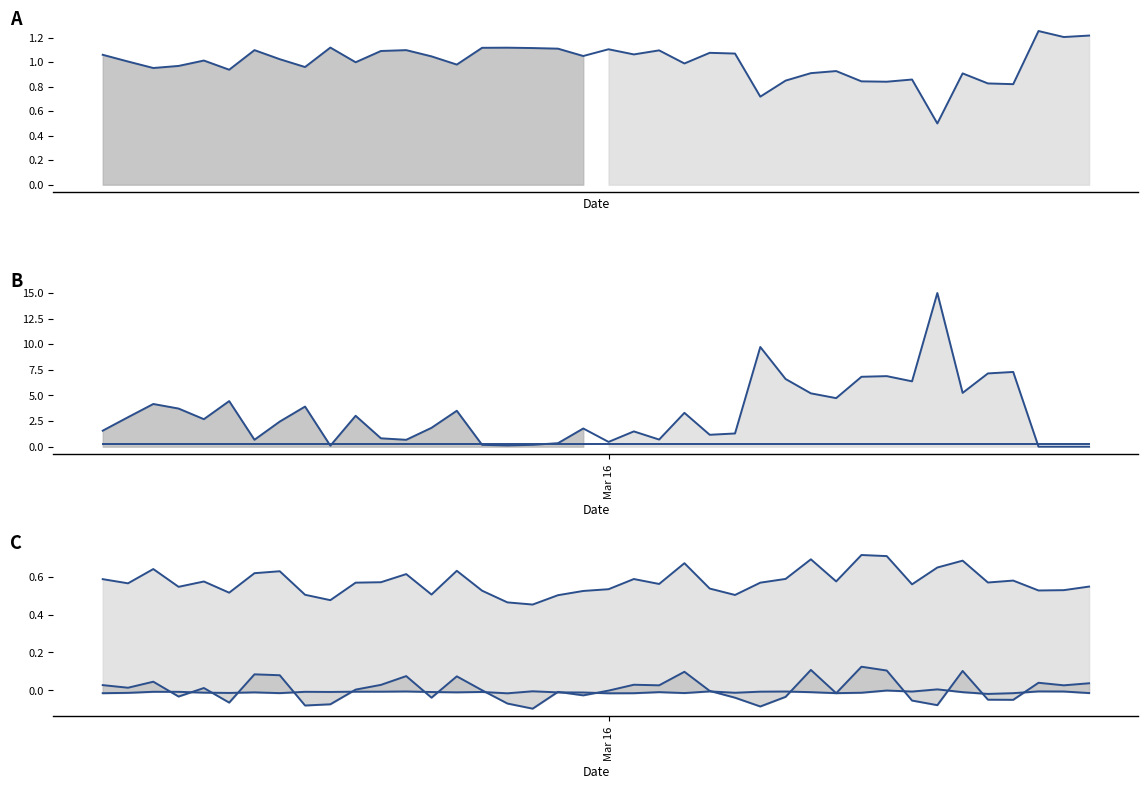

True or false: Median length- mm has more than 2 points higher than both neighbors.

True